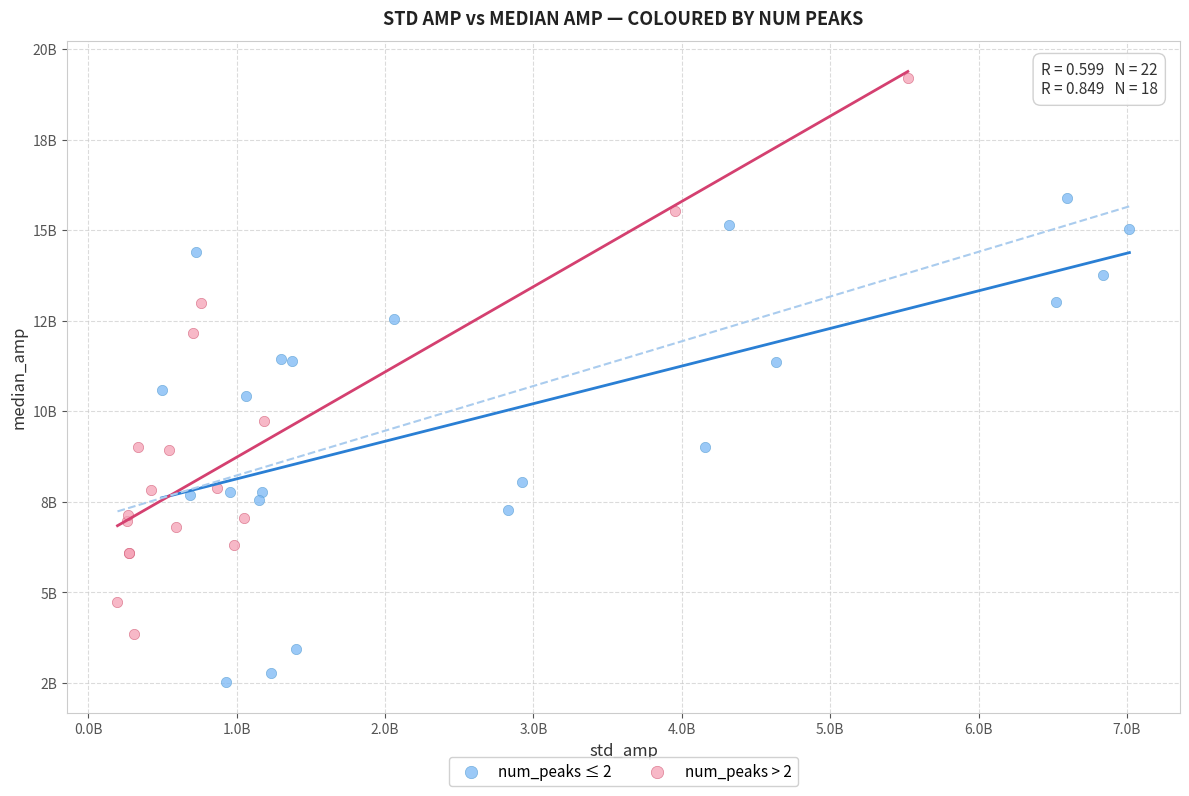

What are all the series names shown in the legend?

num_peaks ≤ 2, num_peaks > 2